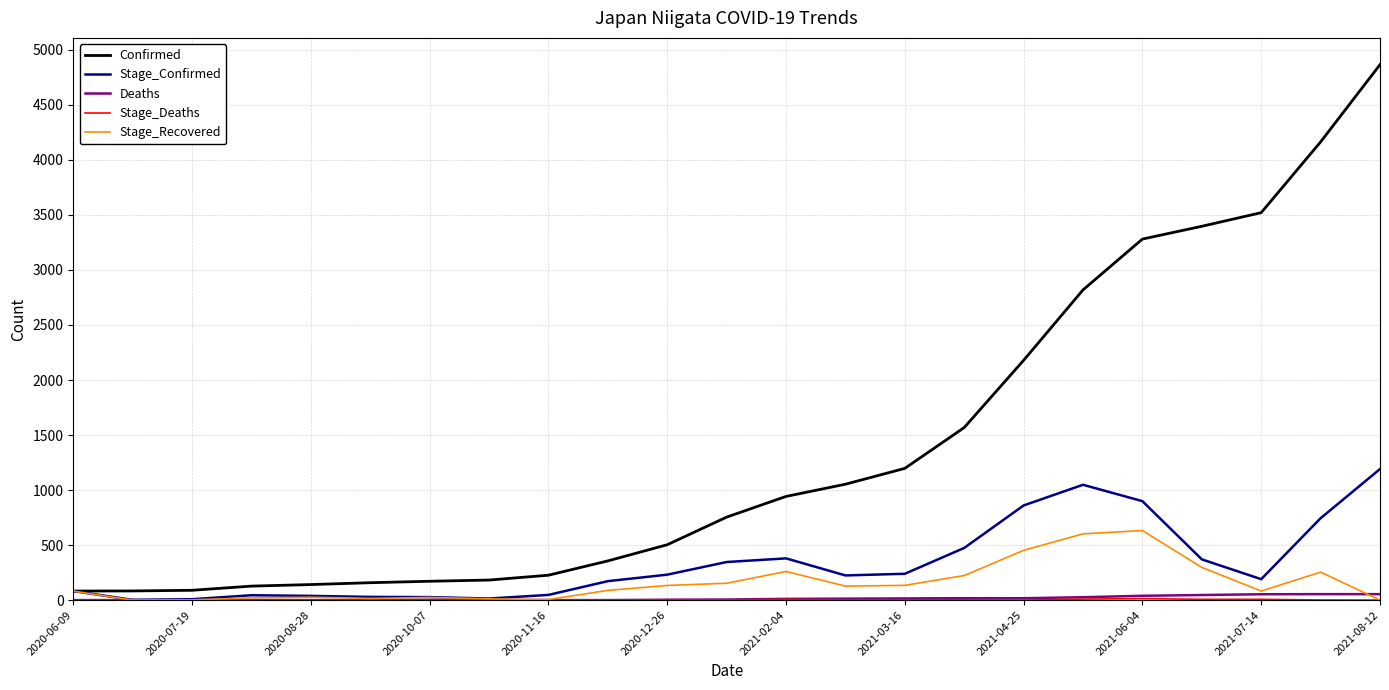

Which series has the largest total across all categories?

Confirmed